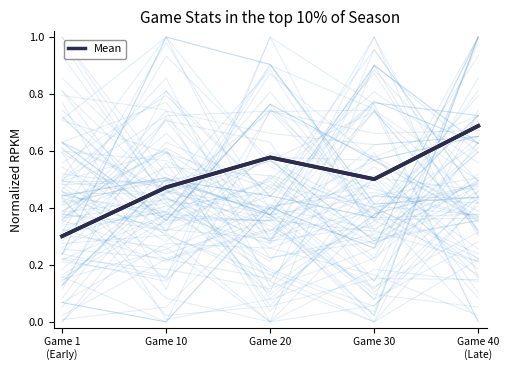

Rank the categories by value from lowest to highest.

Game 1
(Early), Game 10
, Game 30
, Game 20
, Game 40
(Late)